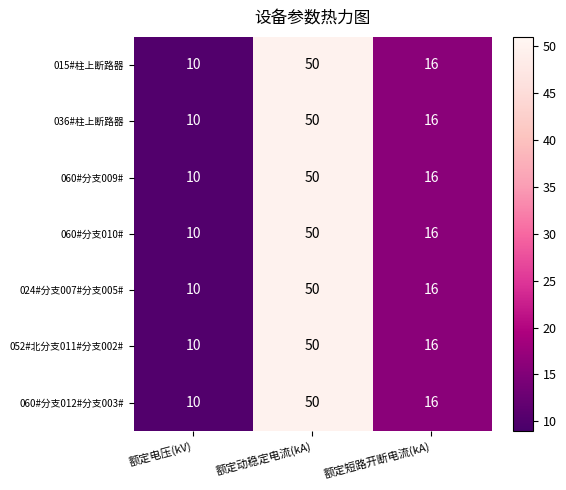

At which category is the sum across all series the highest?

额定动稳定电流(kA)